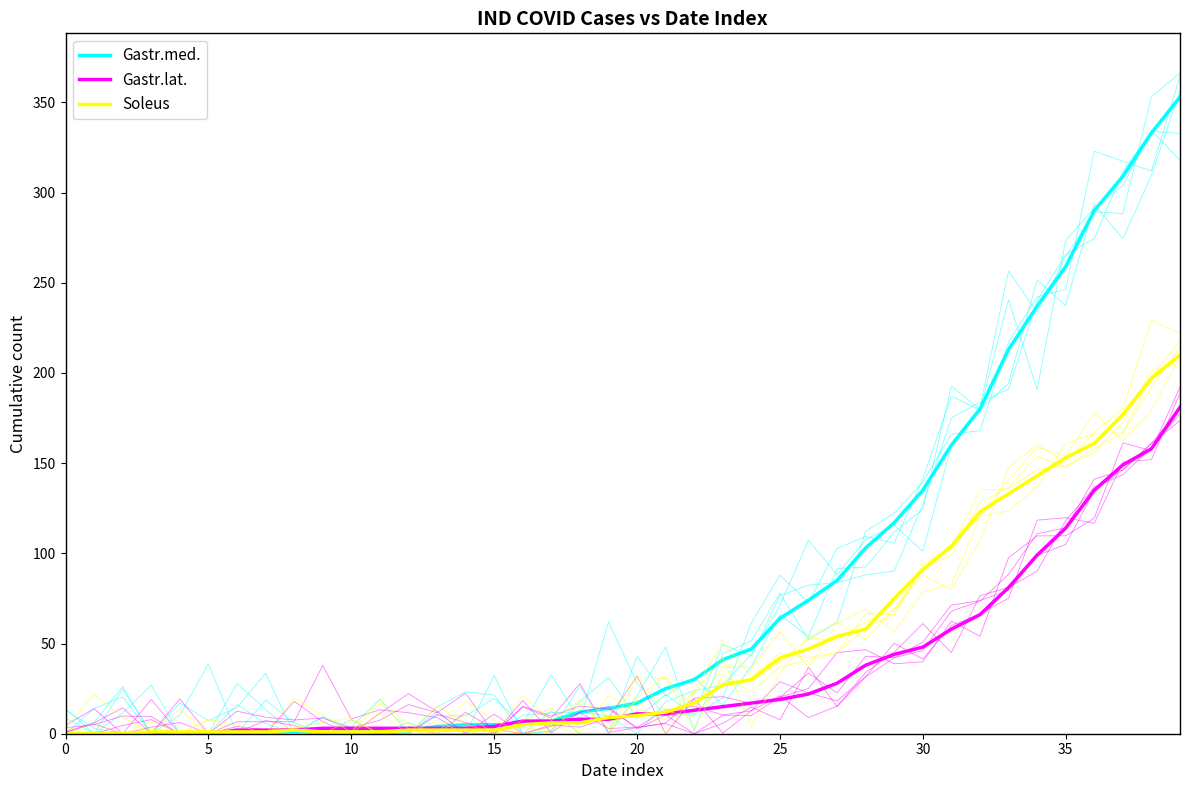

What is the maximum value for Gastr.lat.?

181